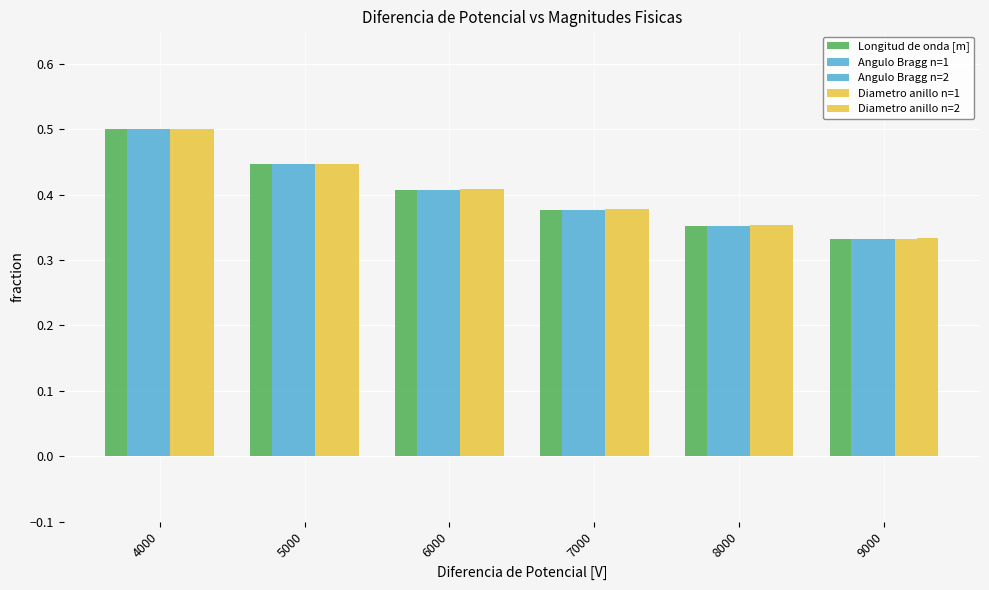

What is the difference between the maximum and minimum values in the Longitud de onda [m] series?

0.2